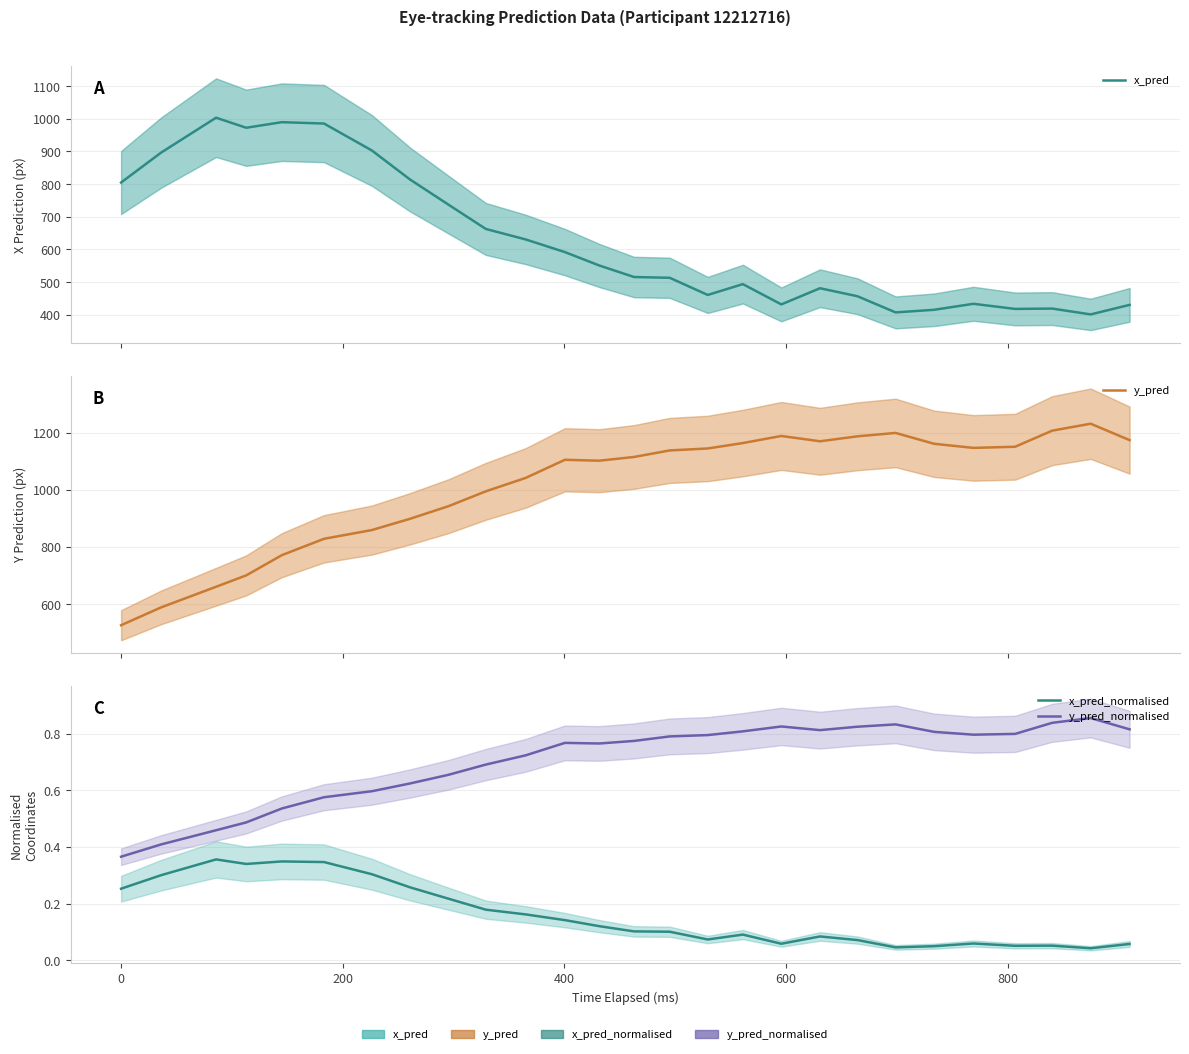

True or false: x_pred and y_pred_normalised cross at least once.

False